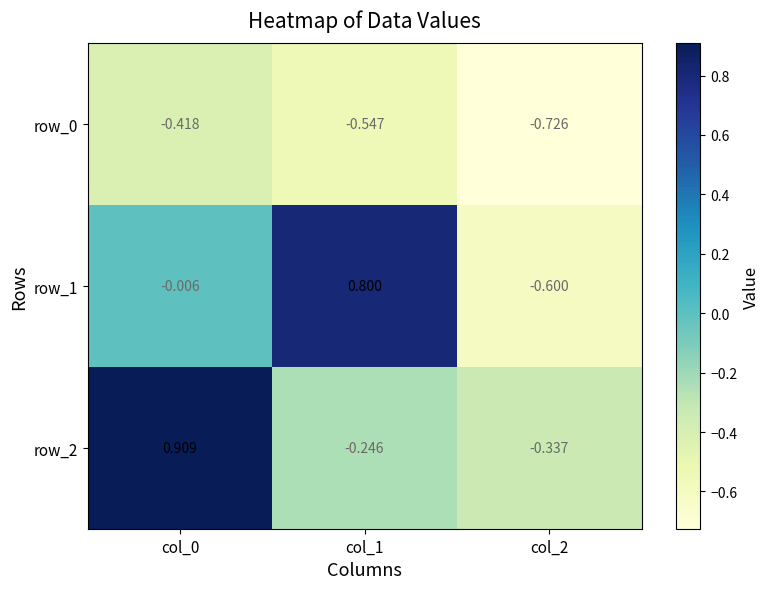

What is the average value of the row_1 series?

0.1